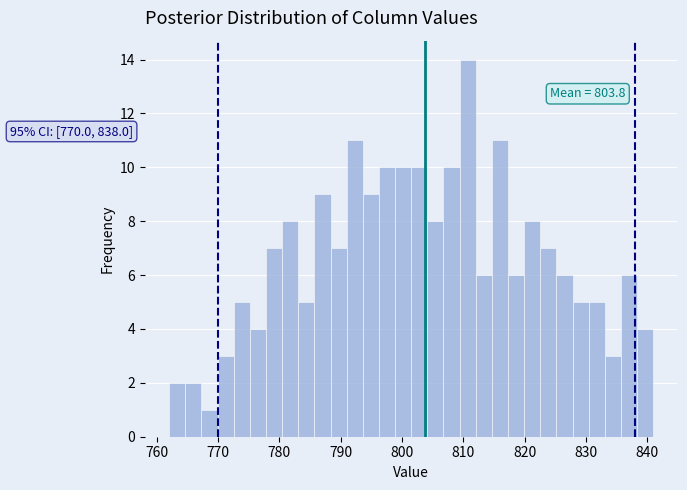

Read against the x-axis, roughly where is the centre of the tallest bar?

811